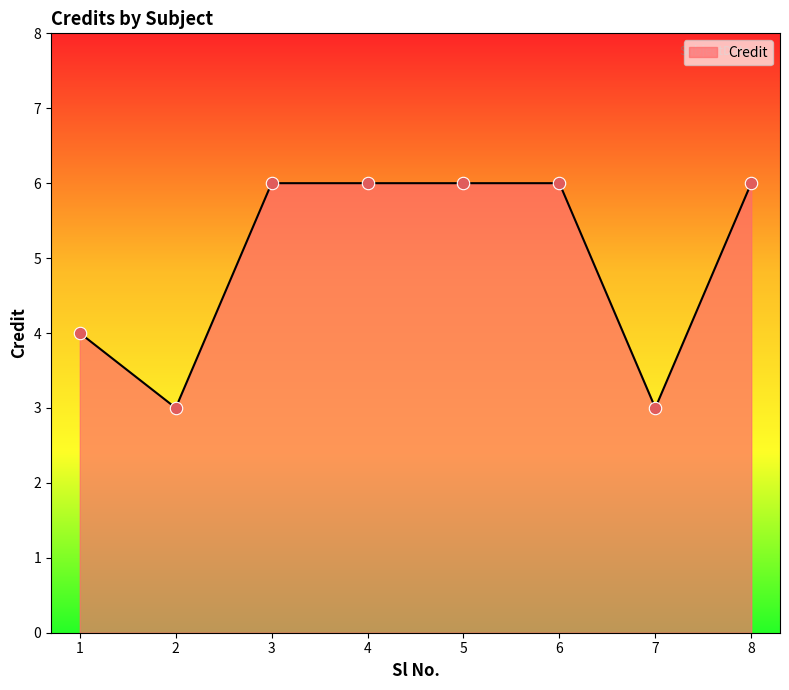

Which has a higher value, 1 or 8?

8